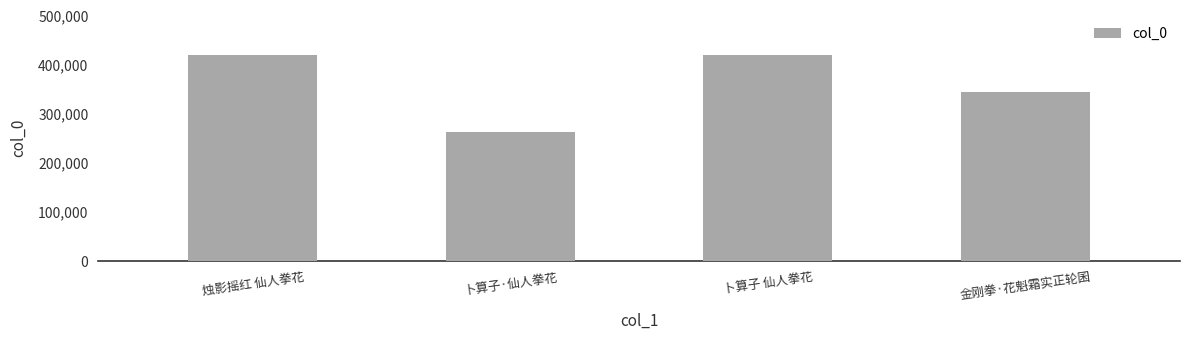

What is the approximate value at 金刚拳·花魁霜实正轮囷?

344411